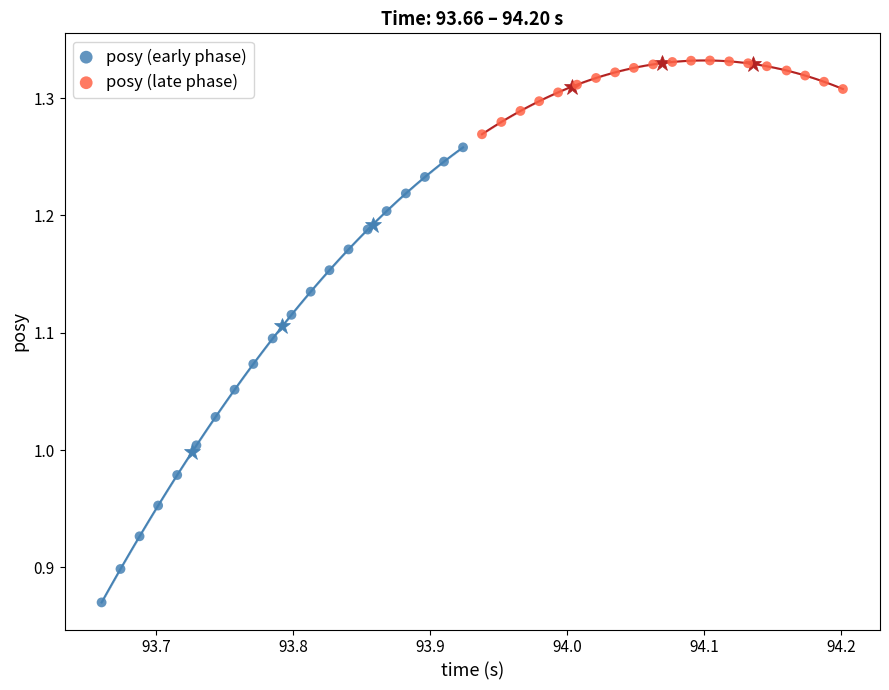

Which series contains the lowest Y value?

posy (early phase)